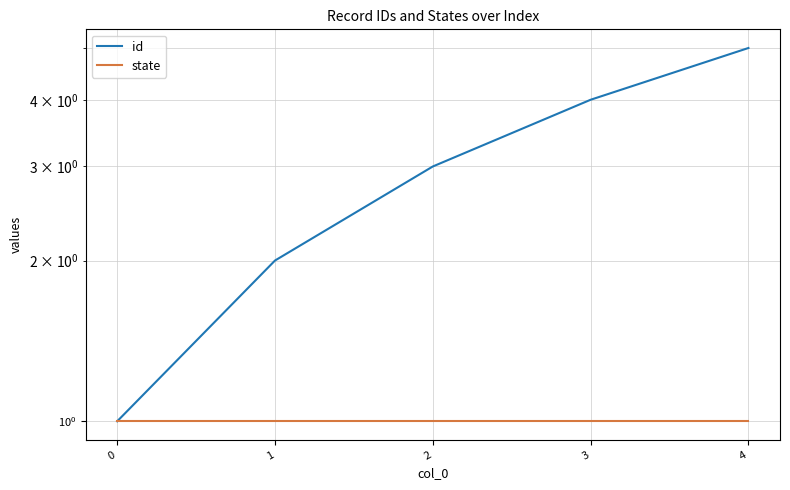

What is the value of the id point at the 5th from the left?

5